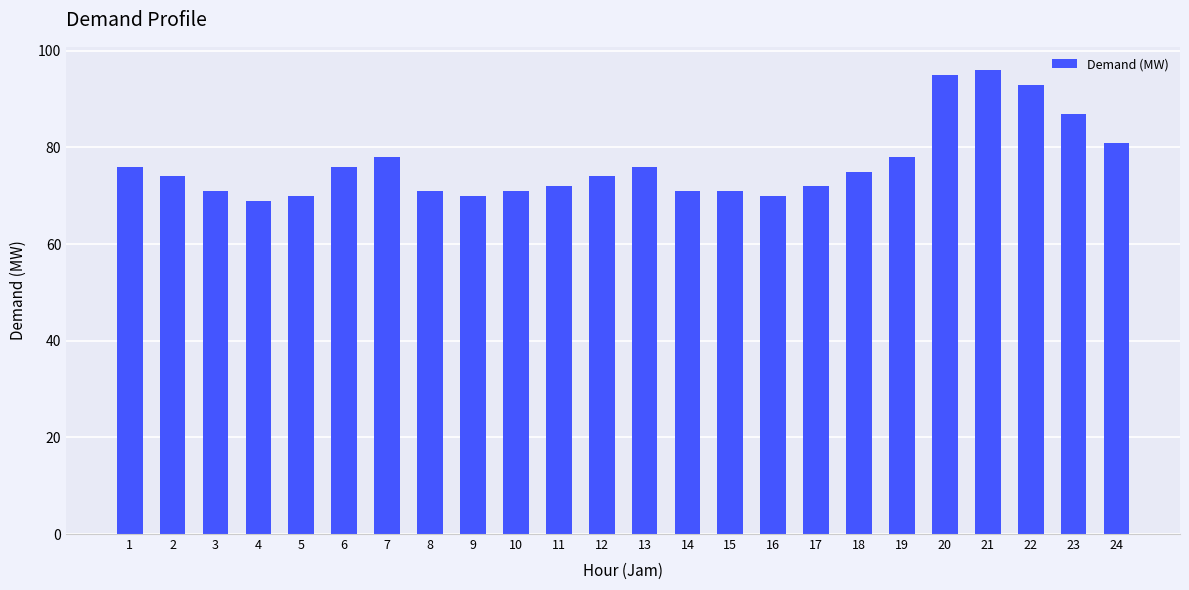

What is the sum of the values at 24 and 11?

153